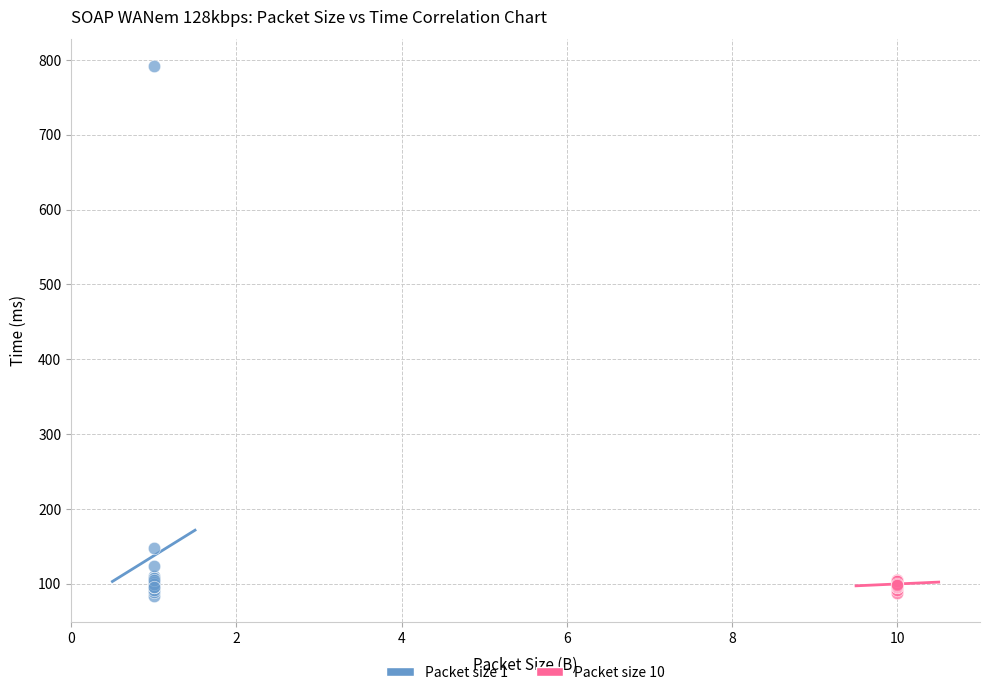

Which series contains the highest Y value?

Packet size 1